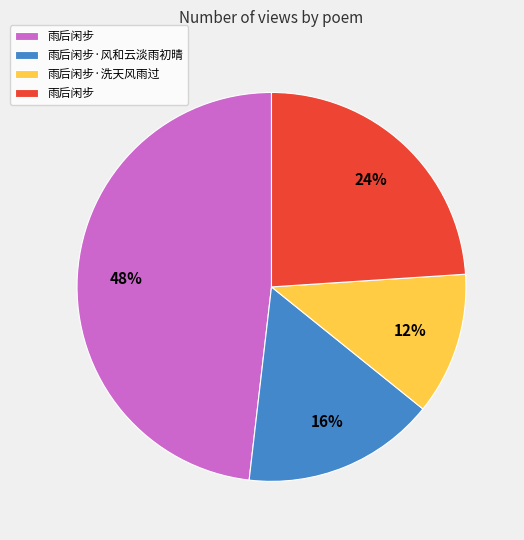

Count the number of slices in the pie.

4